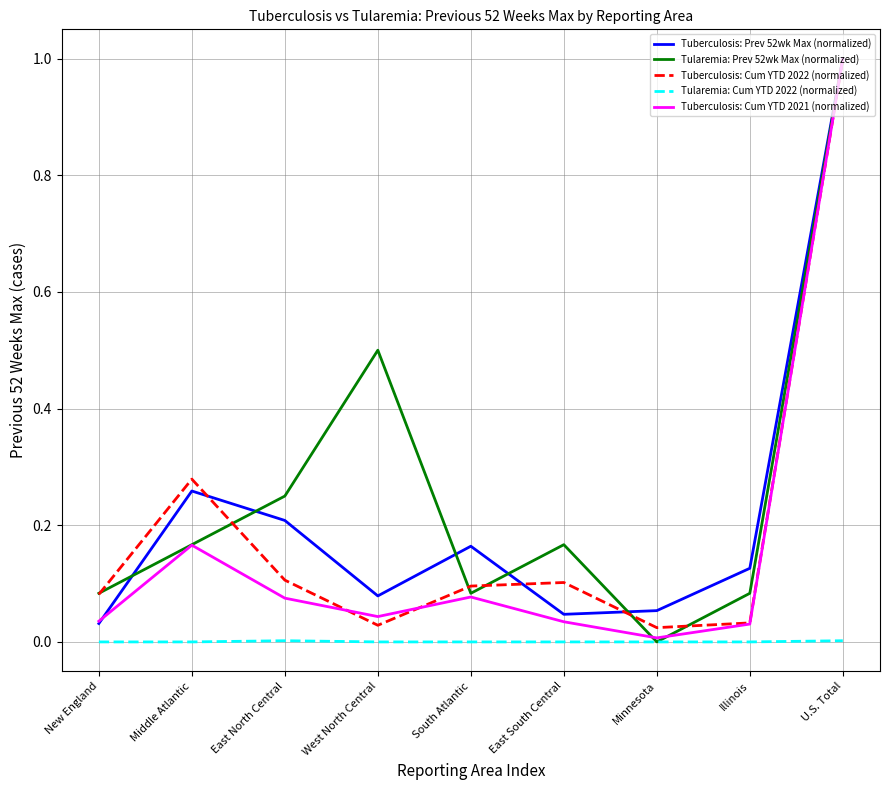

In Tuberculosis: Prev 52wk Max (normalized), how many points are lower than both neighbors (excluding endpoints)?

2